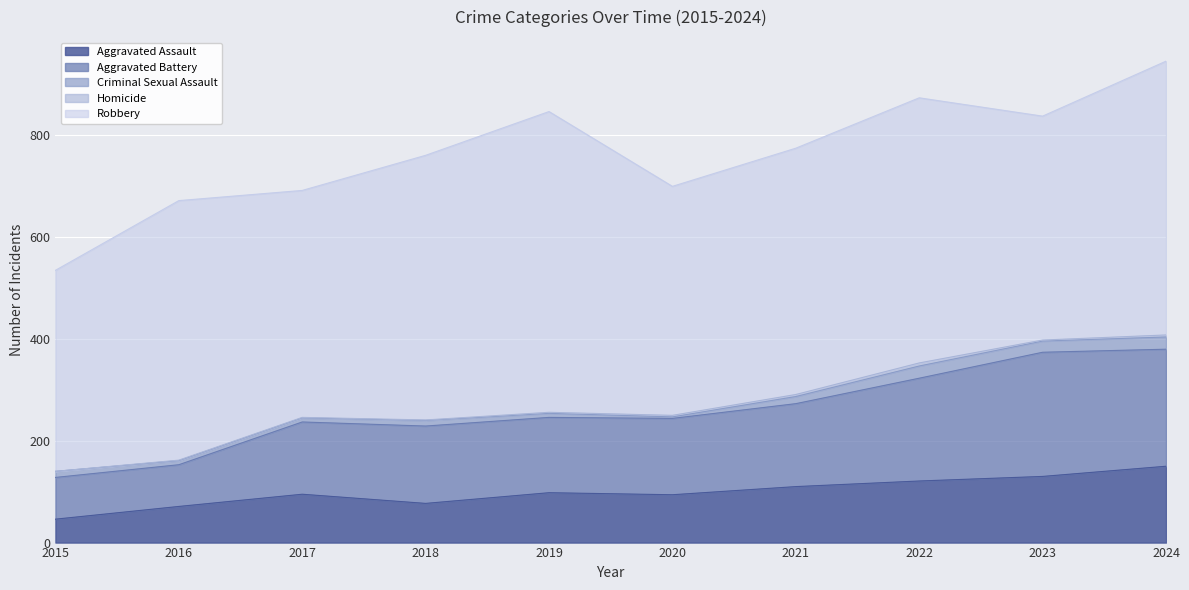

What is the average value of the Aggravated Assault series?

99